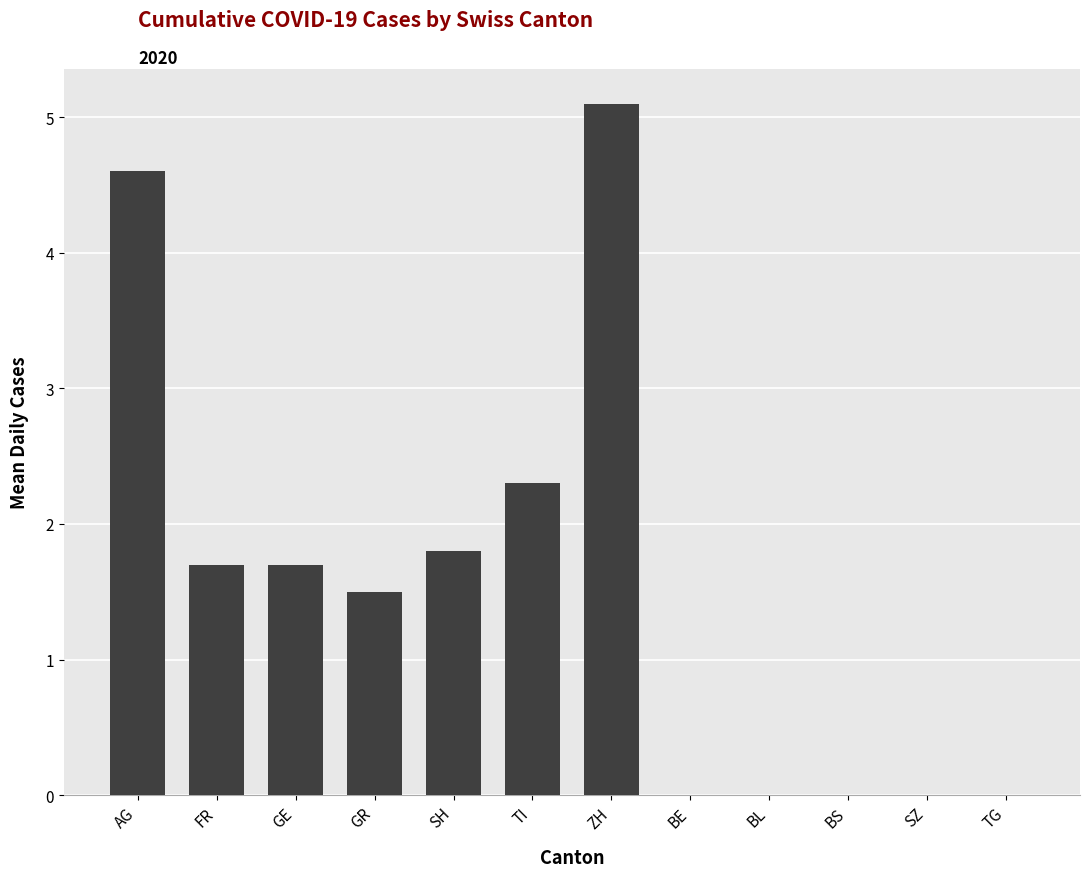

True or false: the data shows 1.7 at FR.

True